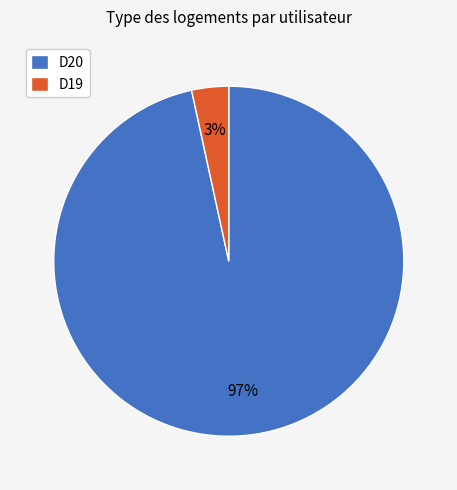

Which has a higher value, D20 or D19?

D20